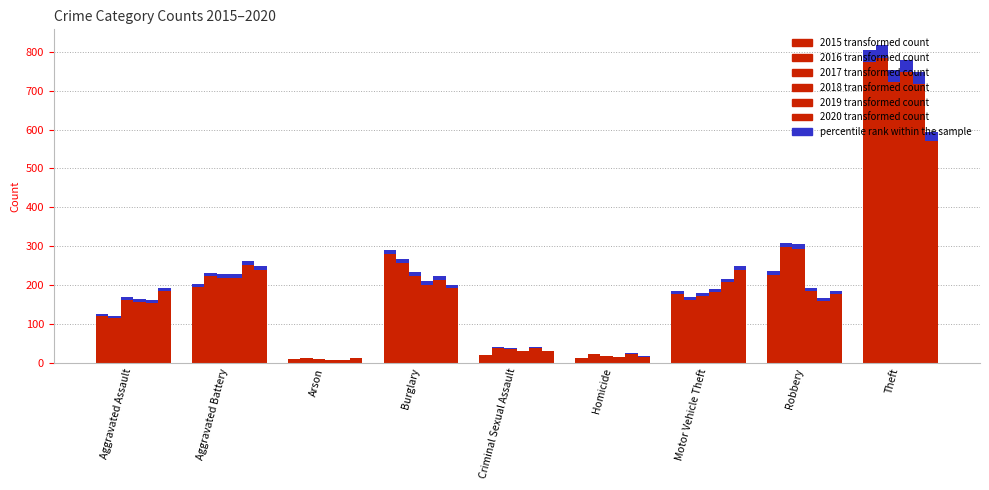

Which category has the highest value in the 2018 series?

Theft